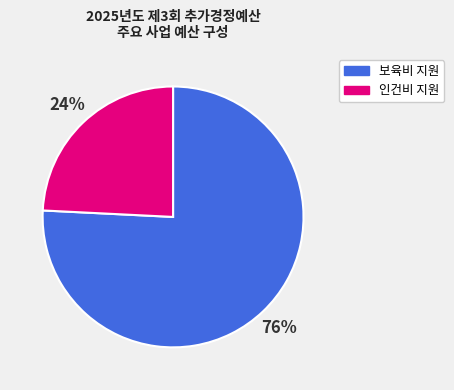

Does any single category account for the majority?

Yes